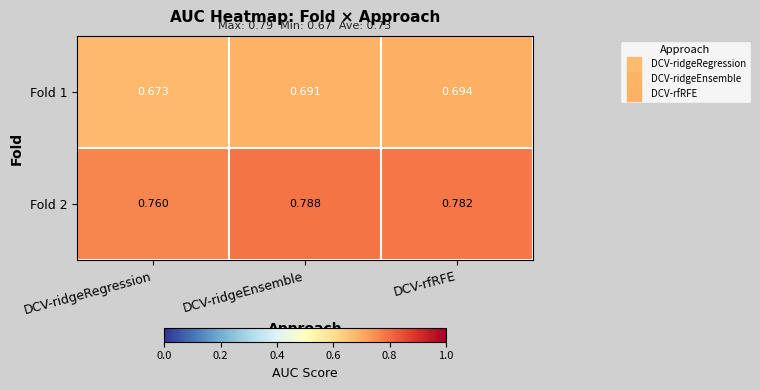

Which category has the lowest value in the Fold 1 series?

DCV-ridgeRegression